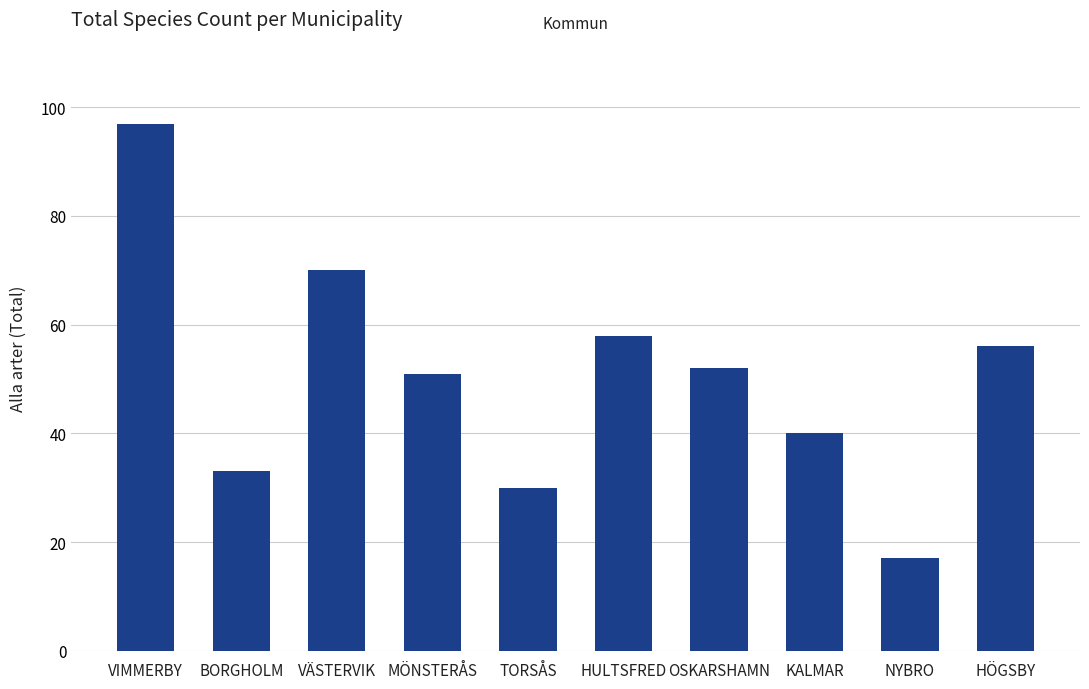

What value does the data have at HULTSFRED?

58